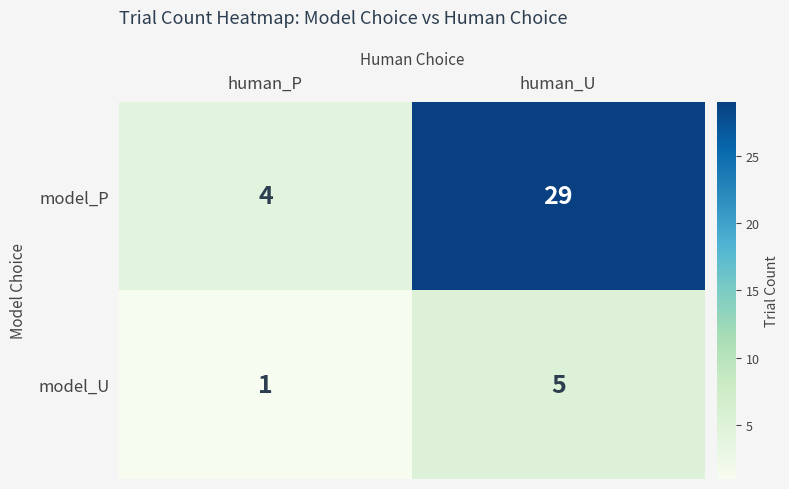

Is it true that model_U equals 2 at human_U?

False